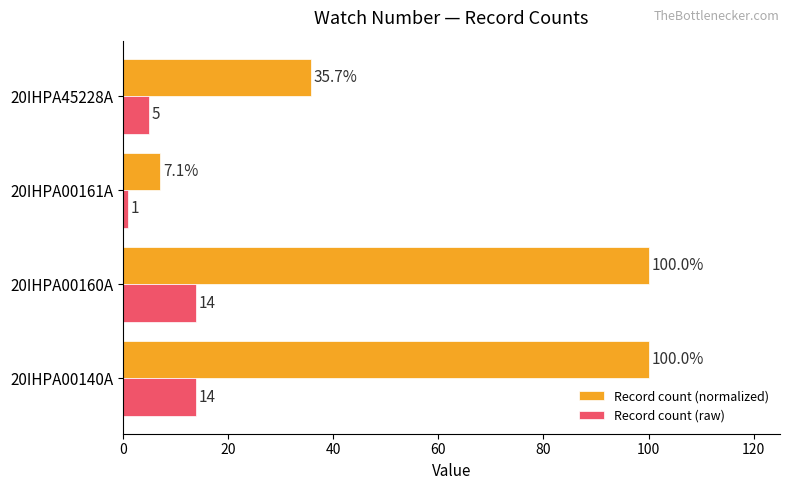

Which category has the lowest value in the Record count (raw) series?

20IHPA00161A